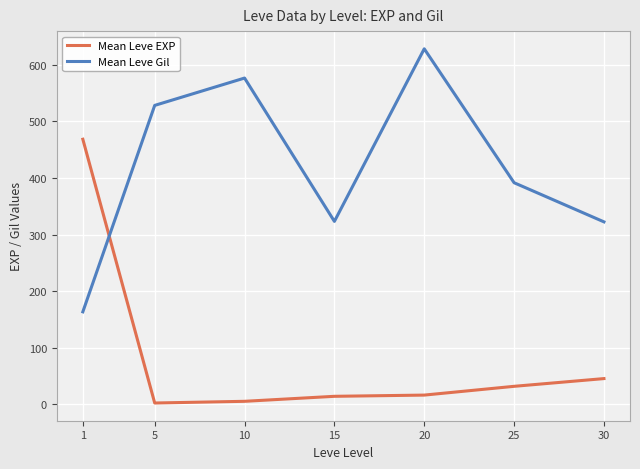

What is the spread (max minus min) of values at 1?

305.0